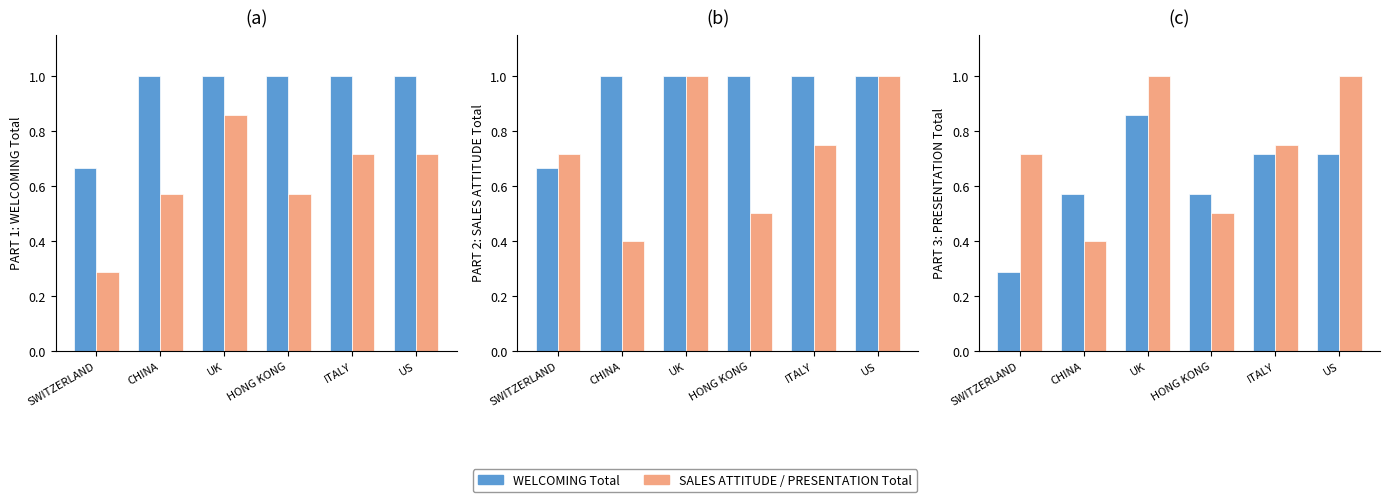

How many groups of bars are there?

6